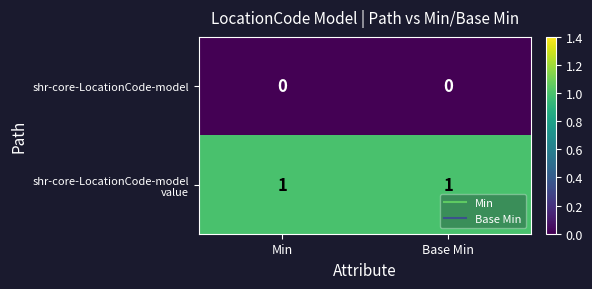

Is it true that shr-core-LocationCode-model equals 0 at Base Min?

True